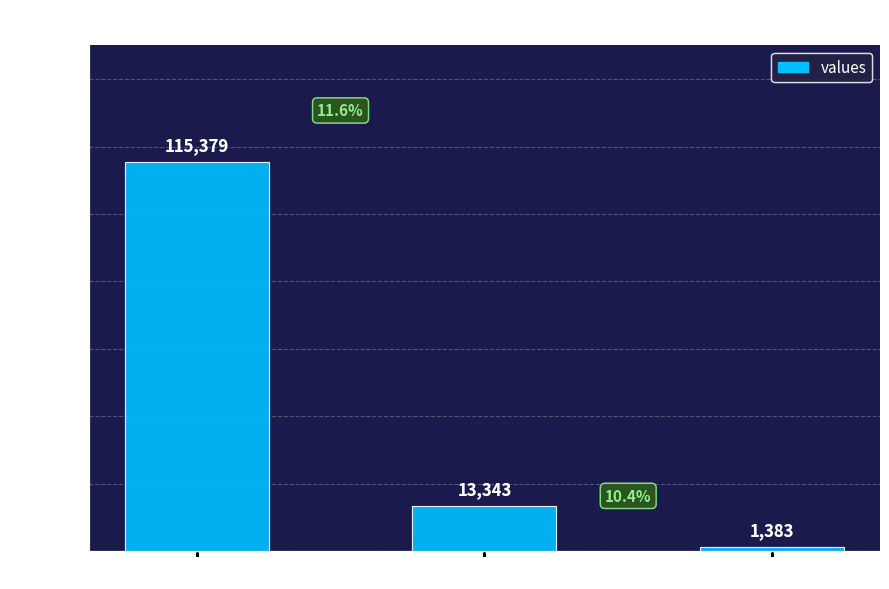

How many data points are less than 13343?

1